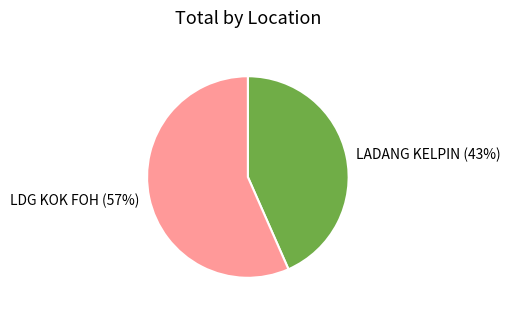

Which category has the biggest portion of the pie?

LDG KOK FOH